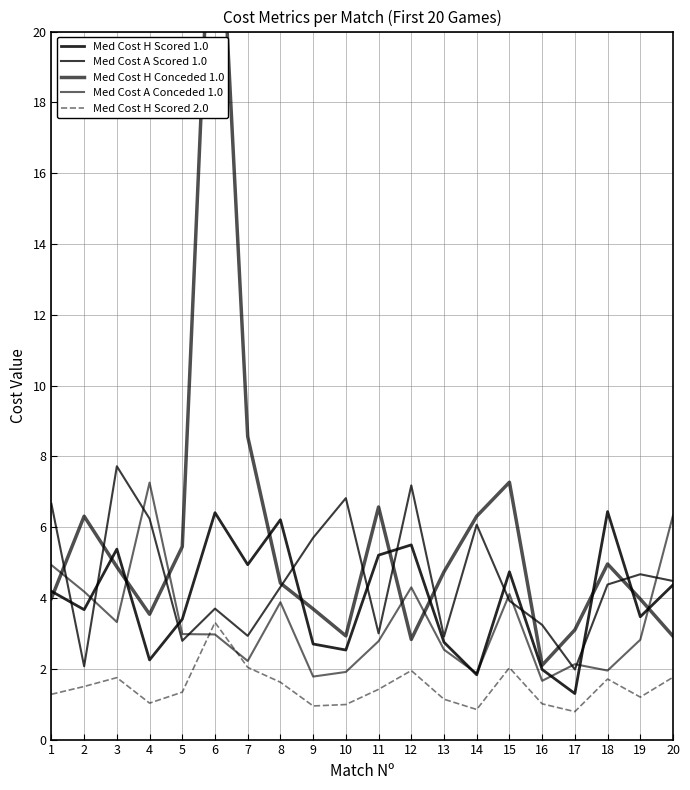

True or false: Med Cost A Scored 1.0 has more than 2 interior local peaks.

True